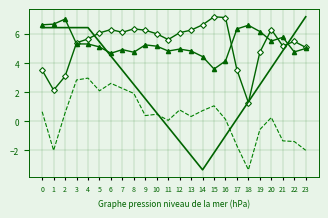

What is the difference between the highest and lowest values at 3?

3.6